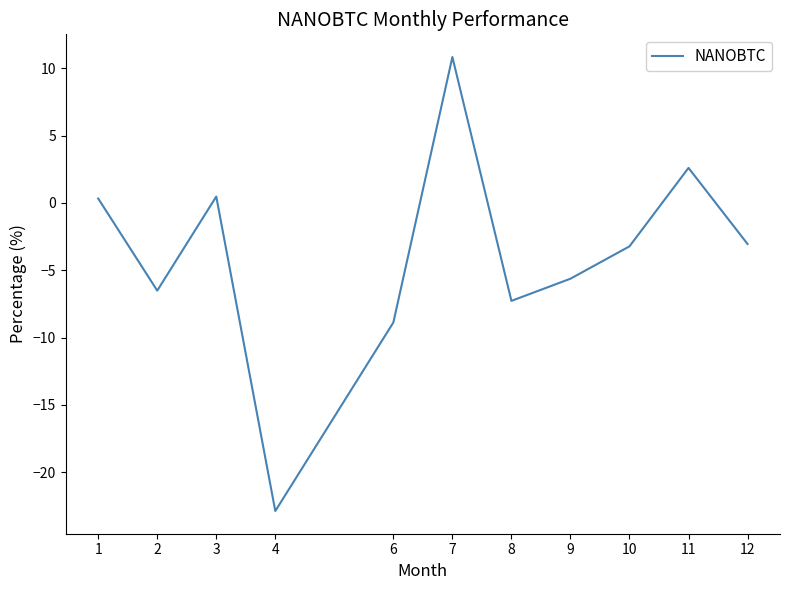

What is the minimum value shown in the chart?

-22.9